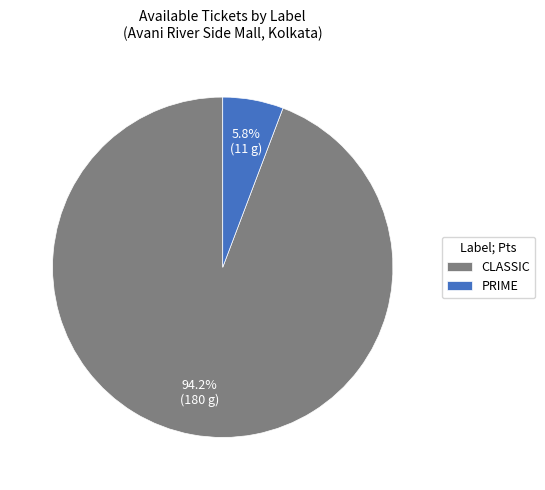

Is it true that CLASSIC is 94% of the pie?

True